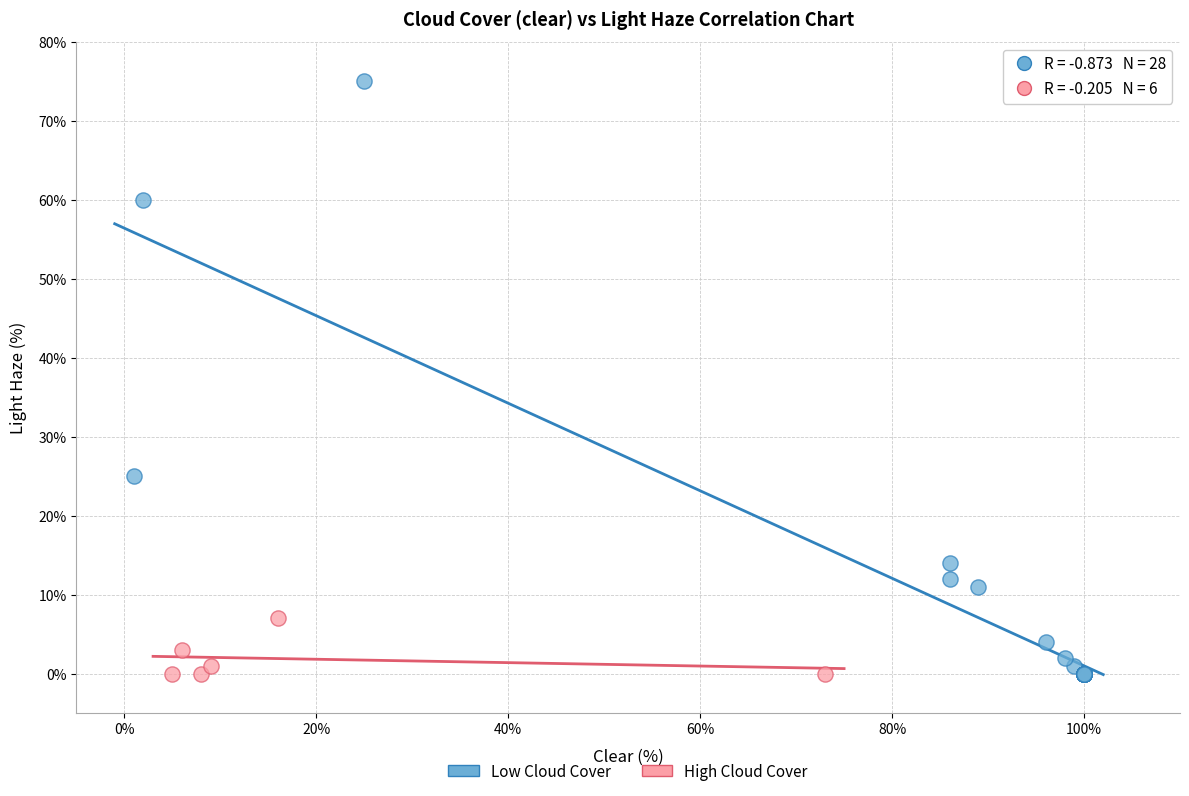

What are all the series names shown in the legend?

Low Cloud Cover, High Cloud Cover